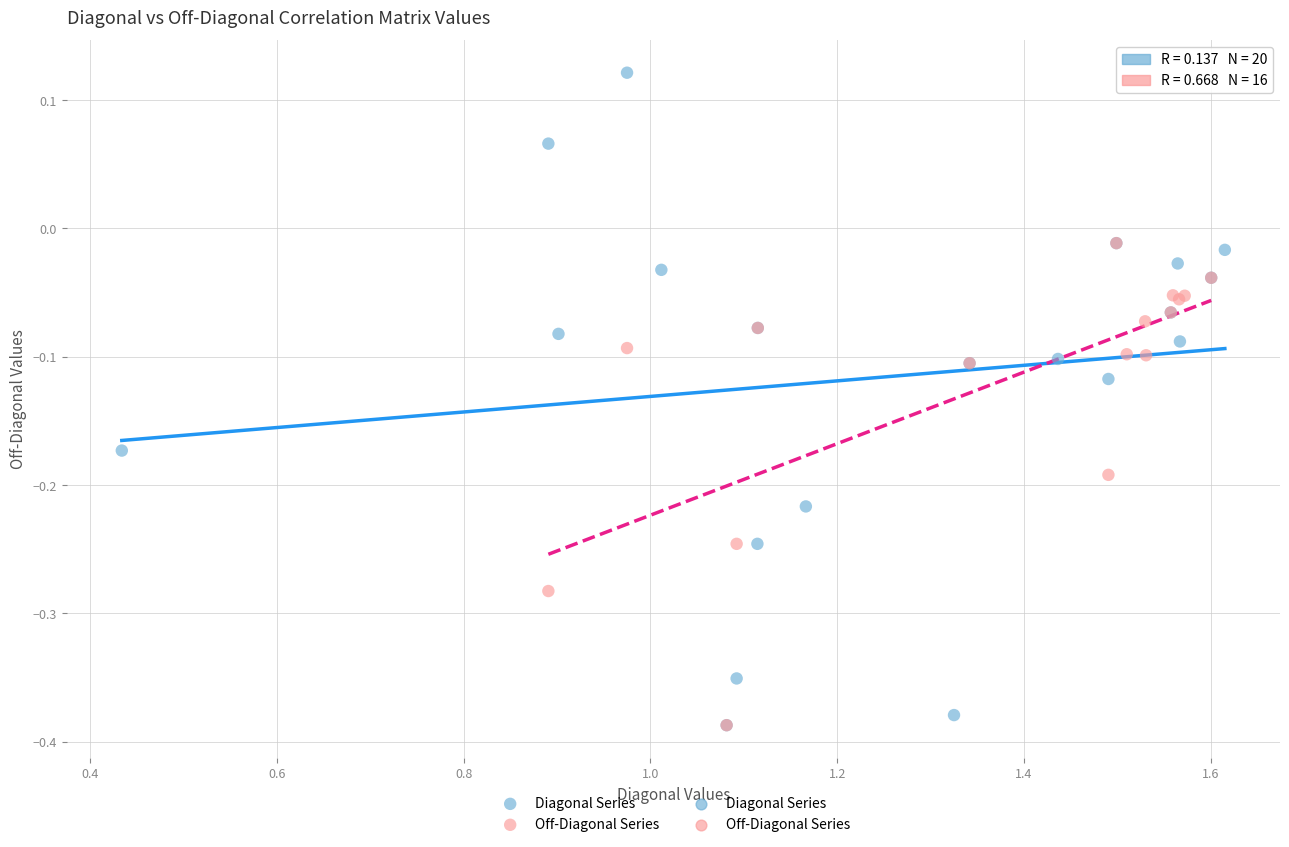

Which series contains the highest Y value?

Diagonal Series